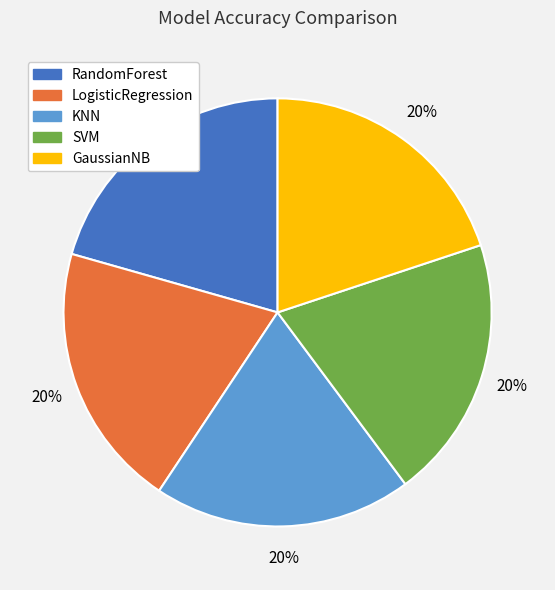

Is there a majority slice in this chart?

No